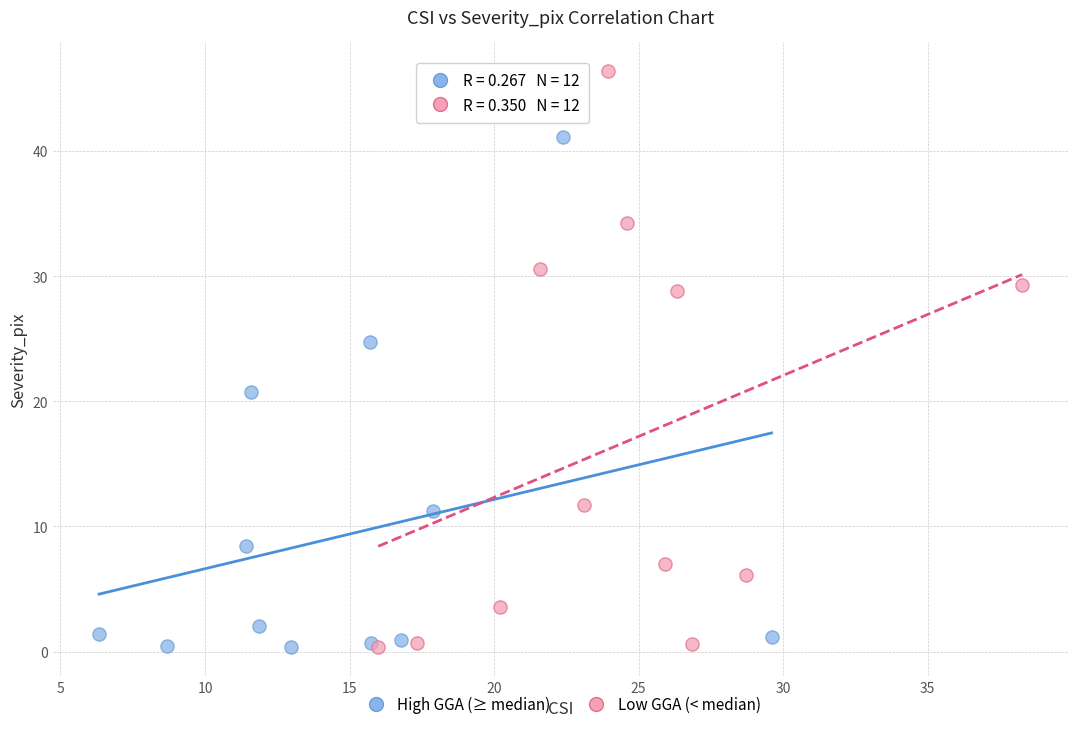

What are all the series names shown in the legend?

High GGA (≥ median), Low GGA (< median)